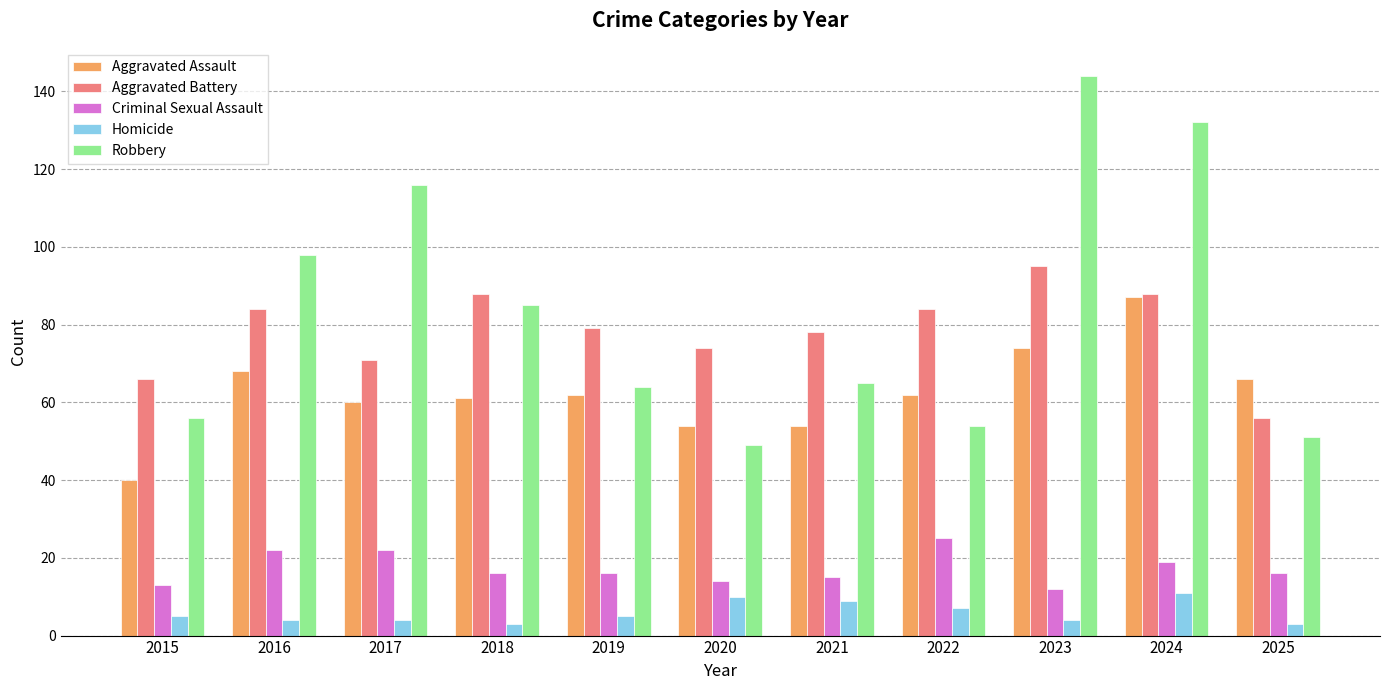

What is the minimum value for Criminal Sexual Assault?

12